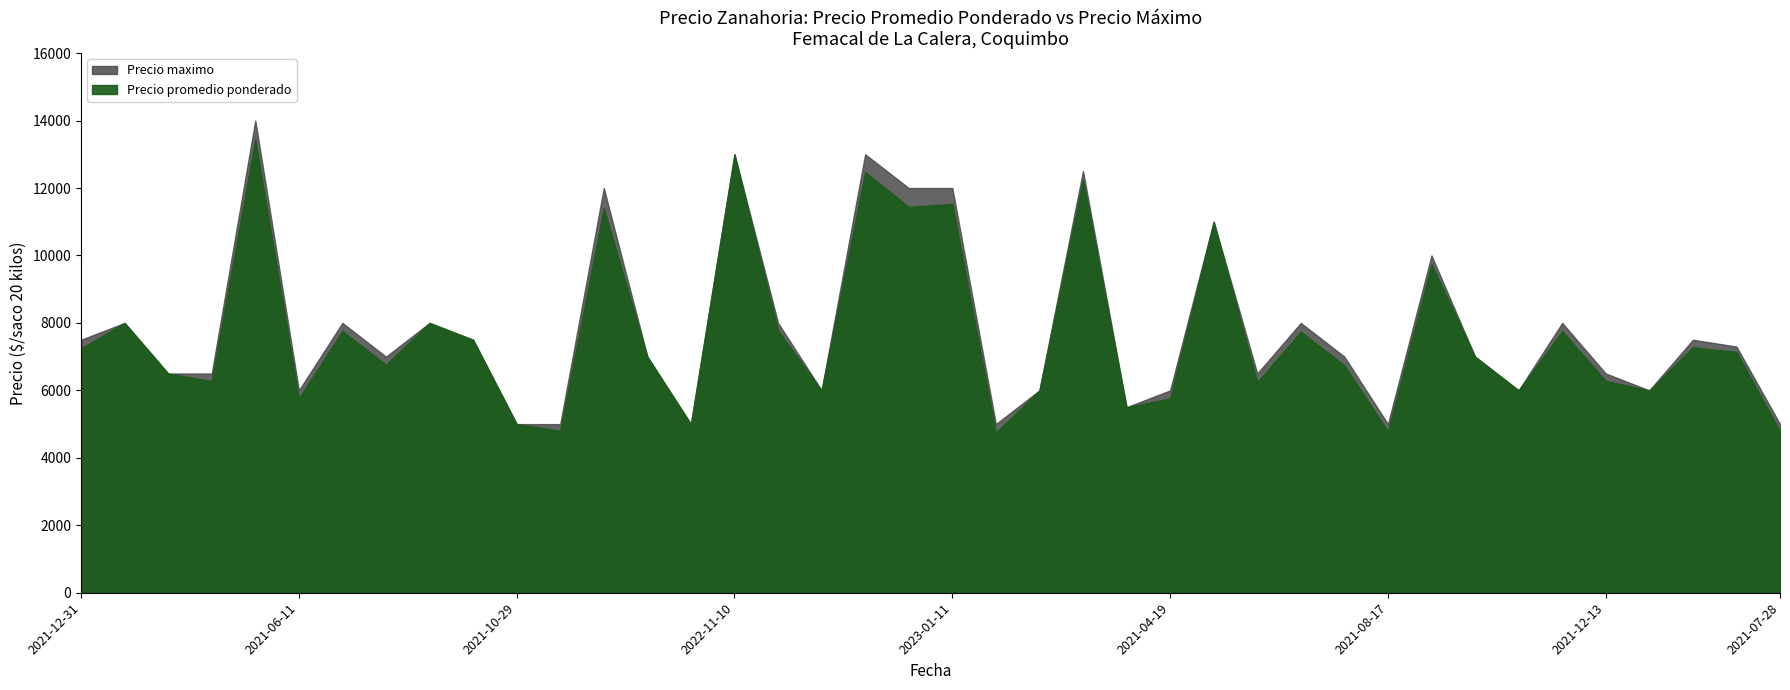

Is the value of Precio maximo at 2022-06-28 greater than the value of Precio promedio ponderado at 2021-01-26?

Yes